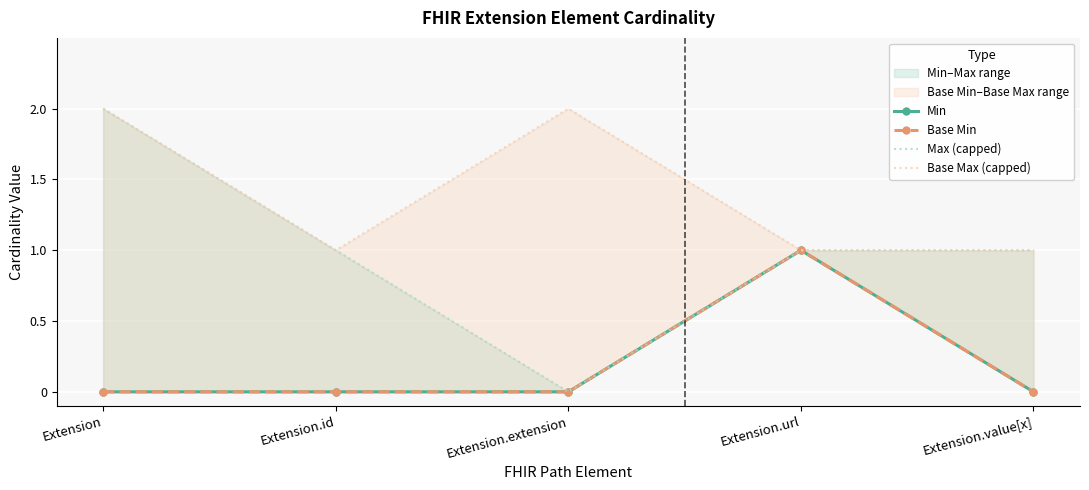

Where is the first local maximum for Base Min?

Extension.url